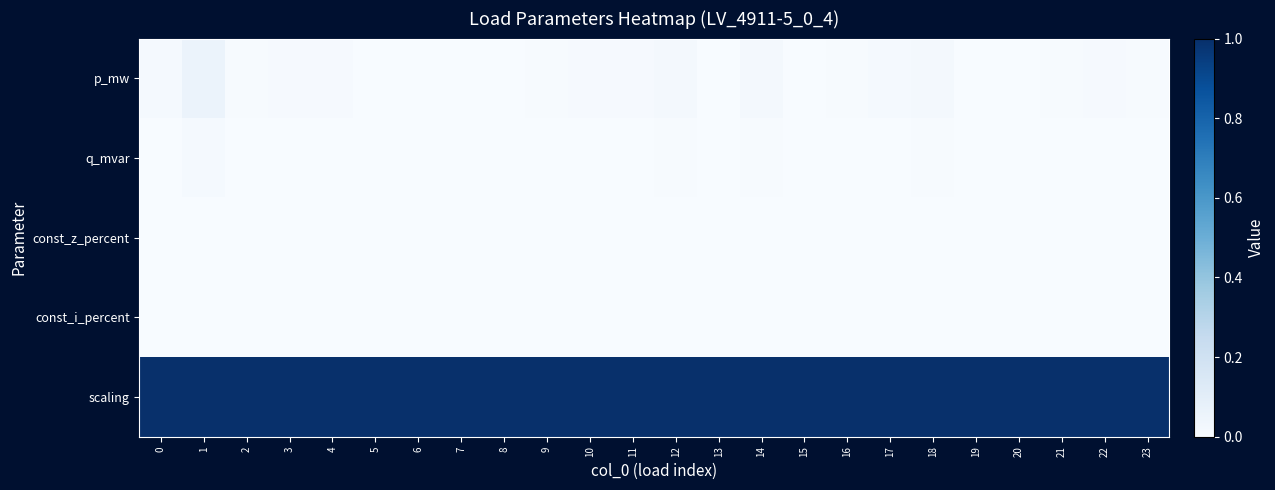

Which series has the widest spread of values?

p_mw